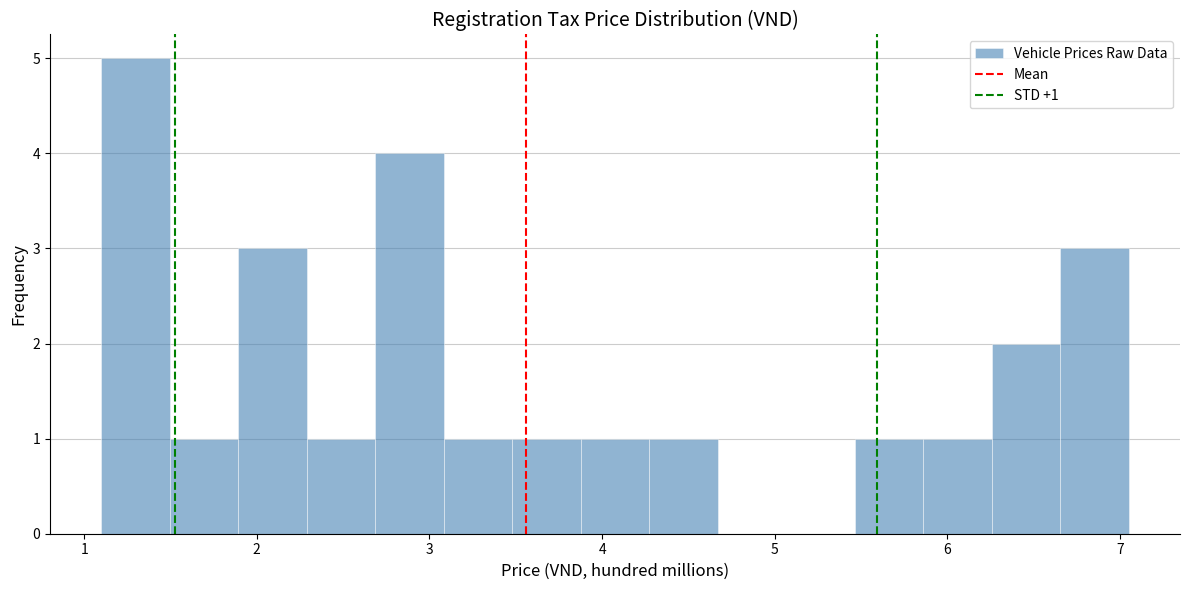

Around what value on the x-axis is the tallest bar? Give the approximate position of its centre, as read against the axis.

1.3